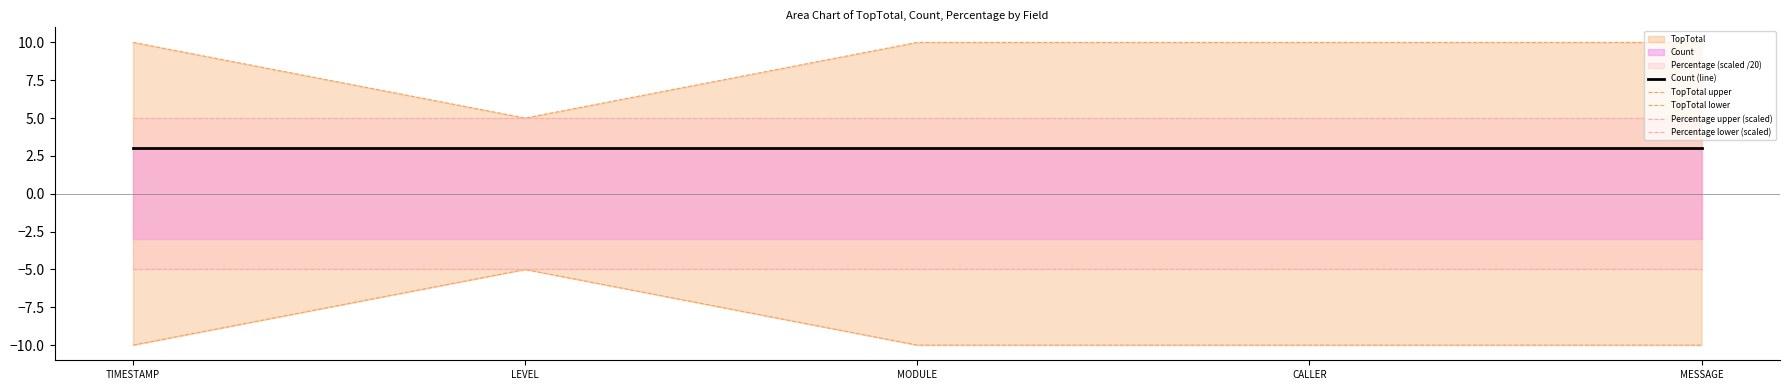

At MESSAGE, list the series in order from smallest to largest.

TopTotal lower, Percentage lower (scaled), Count (line), Percentage upper (scaled), TopTotal upper